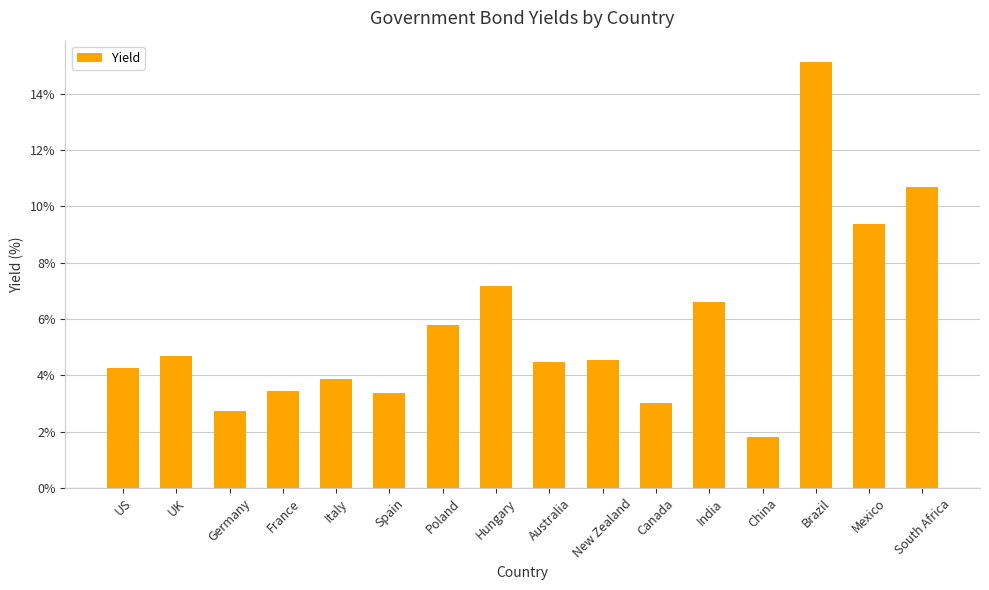

At which category does the chart reach its peak across all series?

Brazil